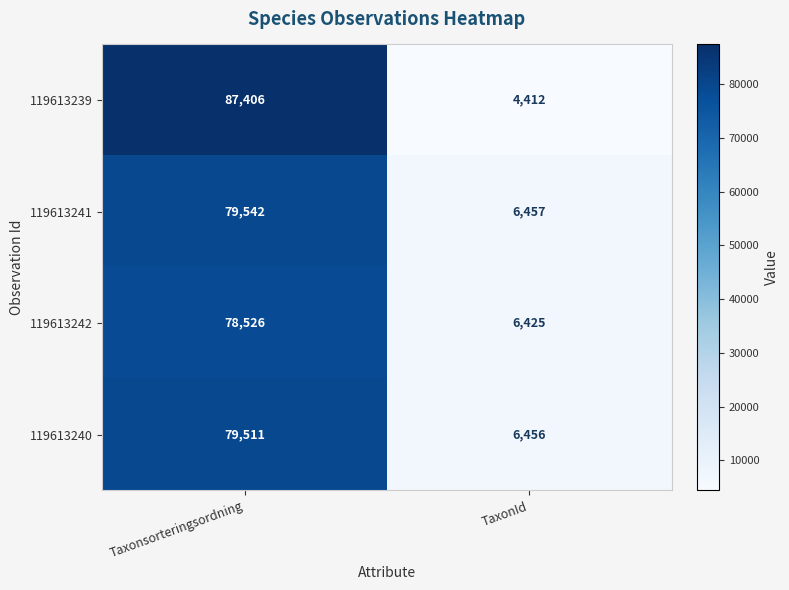

Which series changed the most between Taxonsorteringsordning and TaxonId?

119613239